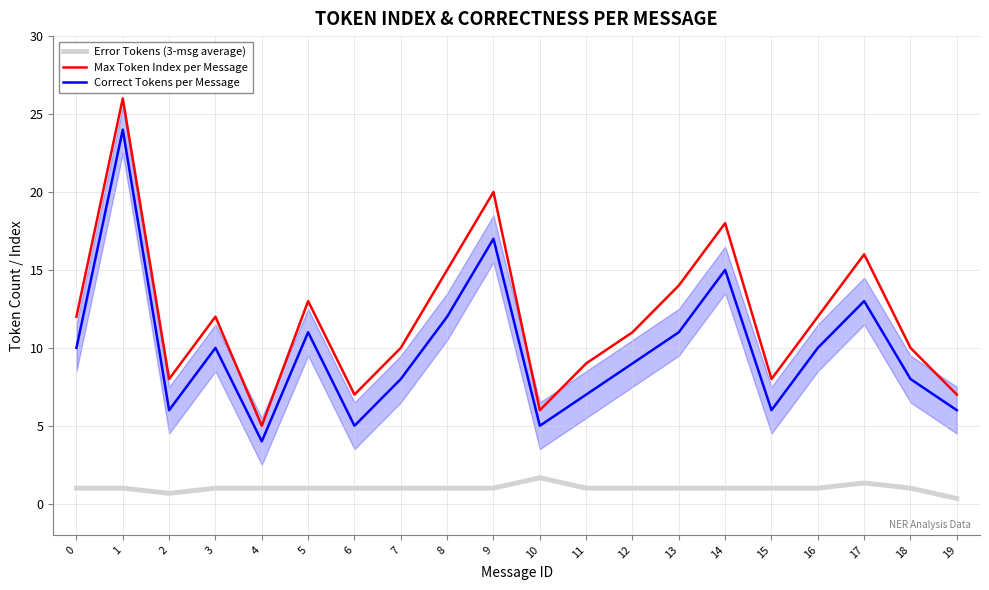

Is the value of Max Token Index per Message at 5 greater than the value of Error Tokens (3-msg average) at 12?

Yes